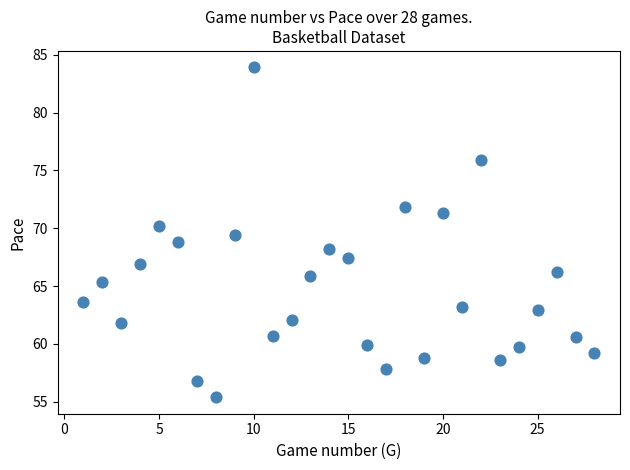

What is the range of X values (max minus min)?

27.0